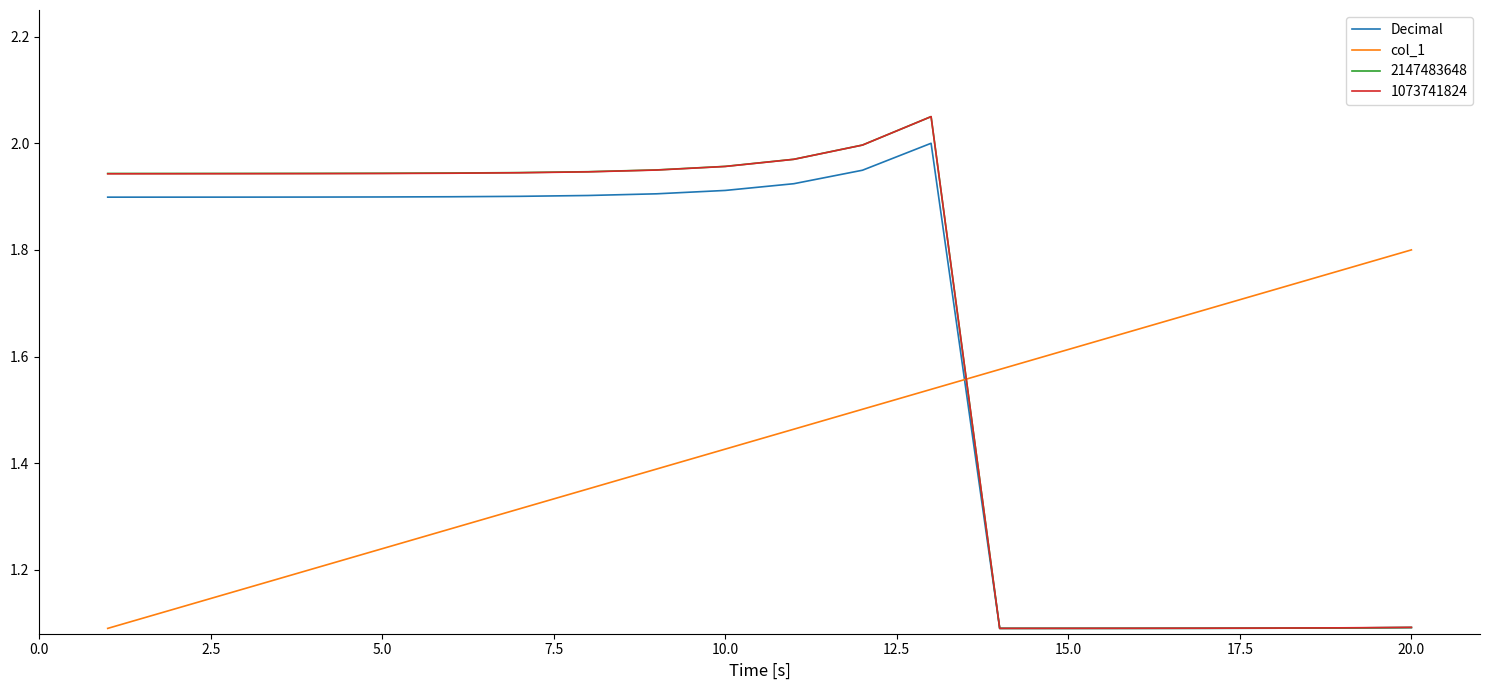

Which series ends up on top after the final intersection of Decimal and col_1?

col_1